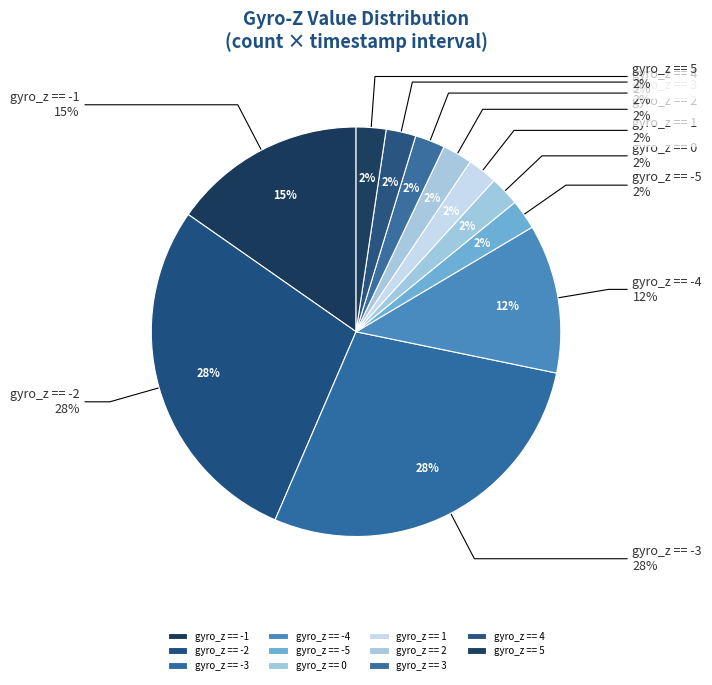

To the nearest percent, what is the combined percentage of gyro_z == 0 and gyro_z == 3?

5%